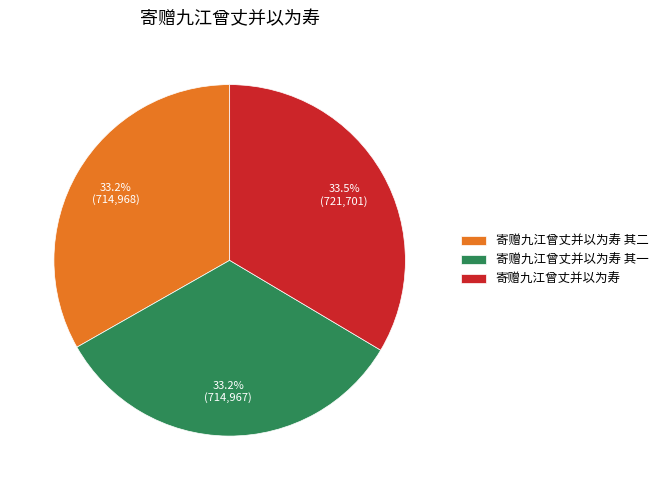

Is there any slice that represents more than half of the pie?

No